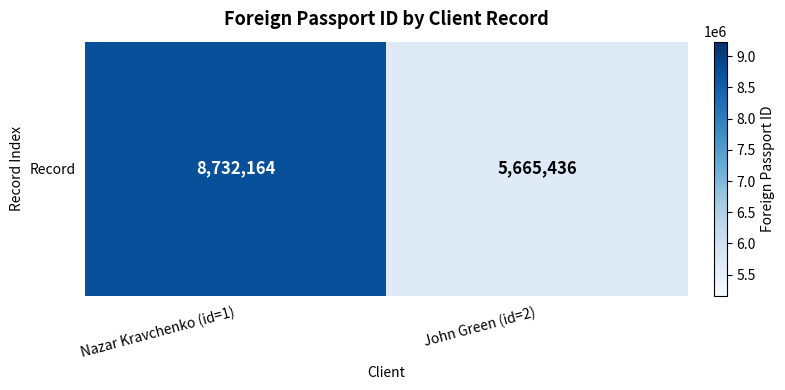

List the labels in order of value, largest first.

Nazar Kravchenko (id=1), John Green (id=2)